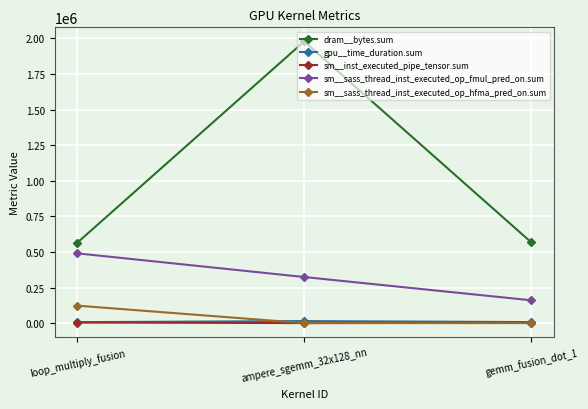

What is the sum of all sm__inst_executed_pipe_tensor.sum values?

6333